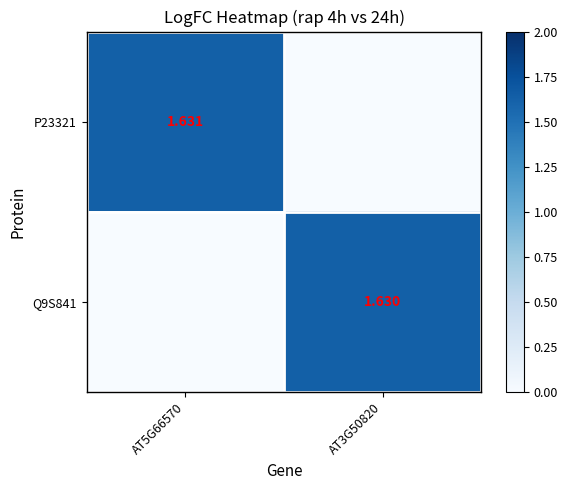

Count the number of categories in the chart.

2